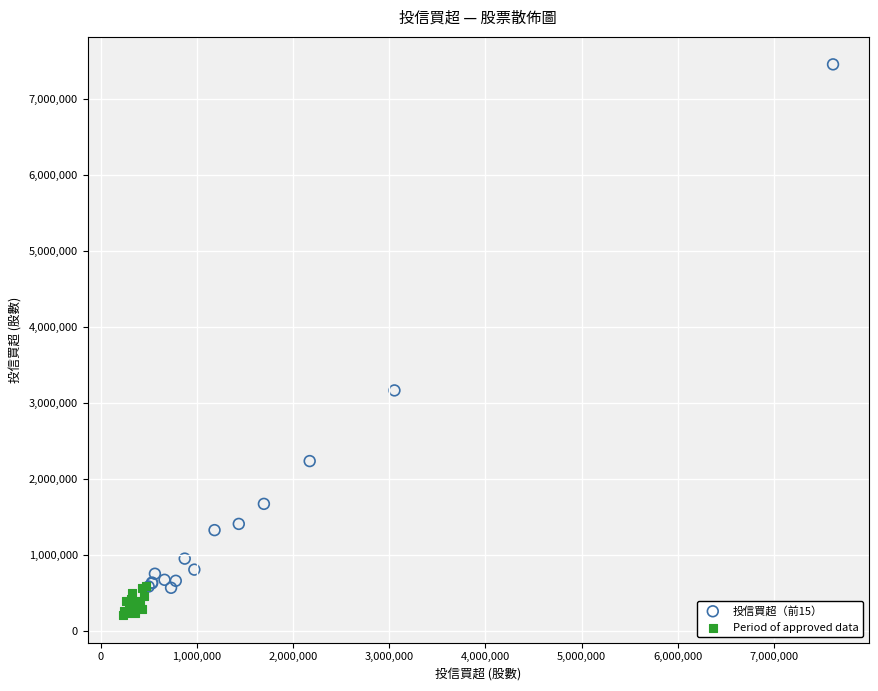

Which series reaches the minimum Y coordinate?

Period of approved data